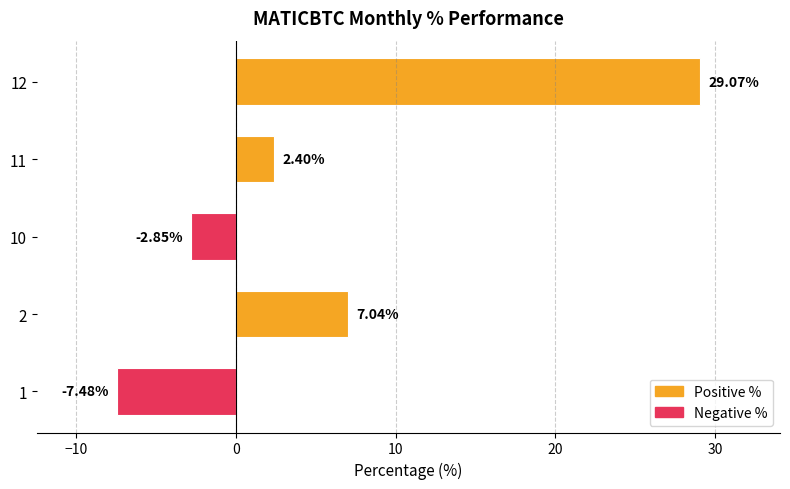

Count the number of values greater than 2.

3